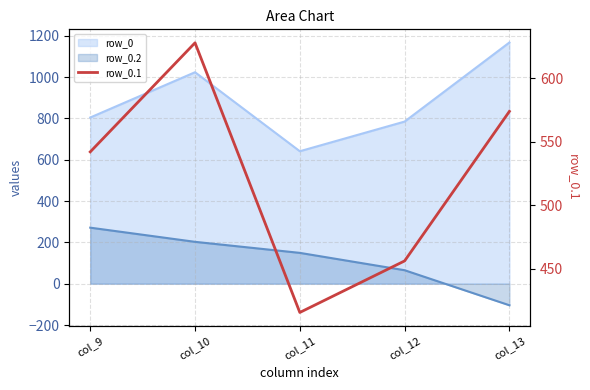

Reading right to left, extract all data points from this chart.

col_13=574.0	col_12=456.1	col_11=415.4	col_10=628.1	col_9=542.1